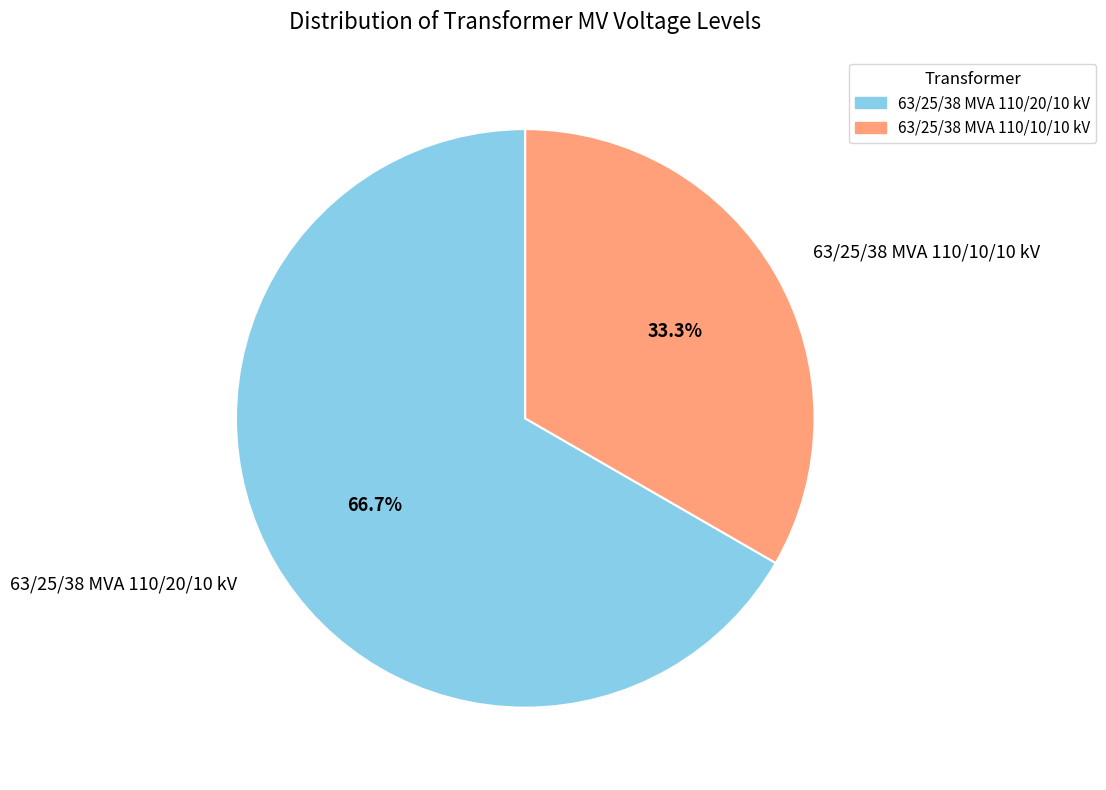

To the nearest percent, what portion does 63/25/38 MVA 110/20/10 kV represent?

67%